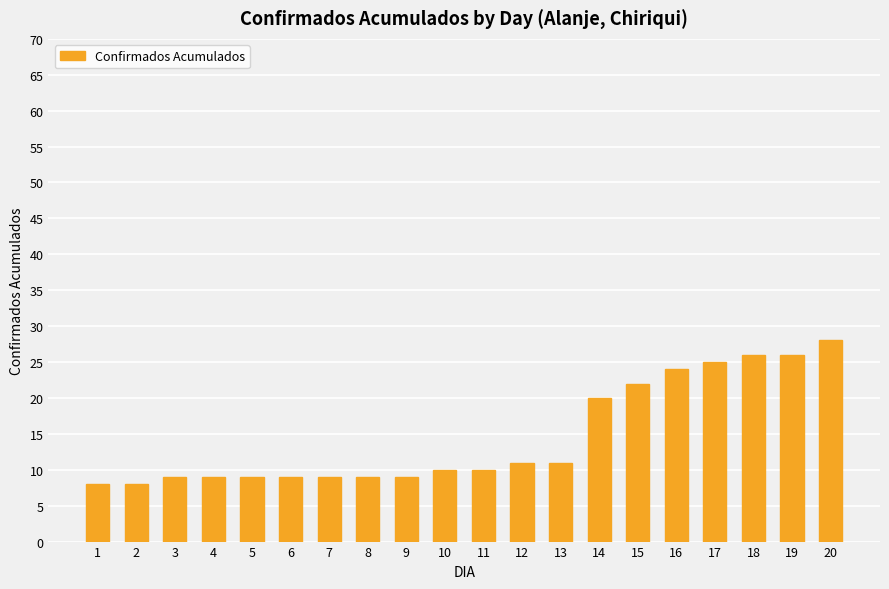

Which label corresponds to the largest value in the chart?

20